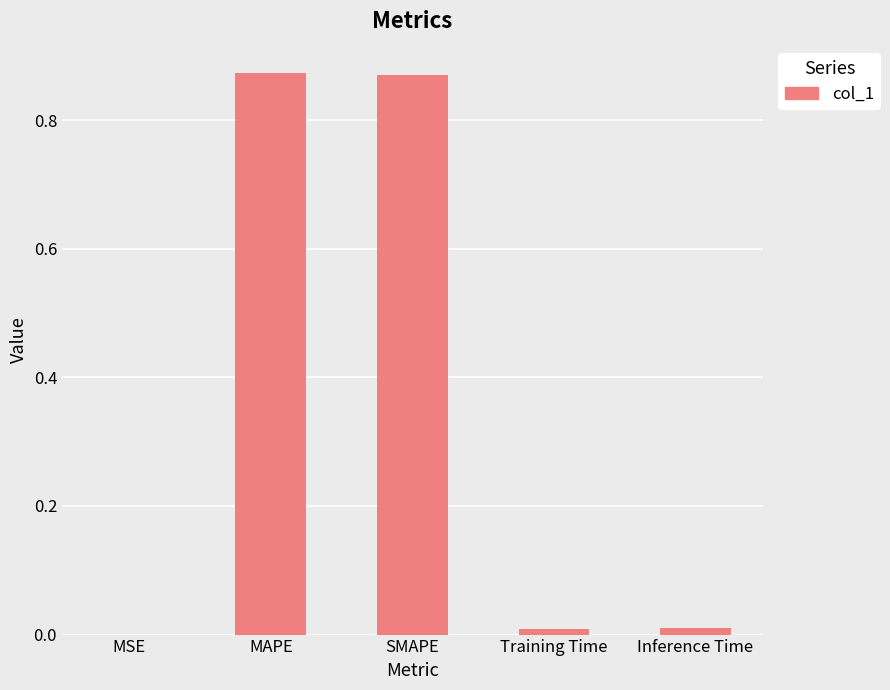

Is it true that the value at Training Time is 0.0?

True